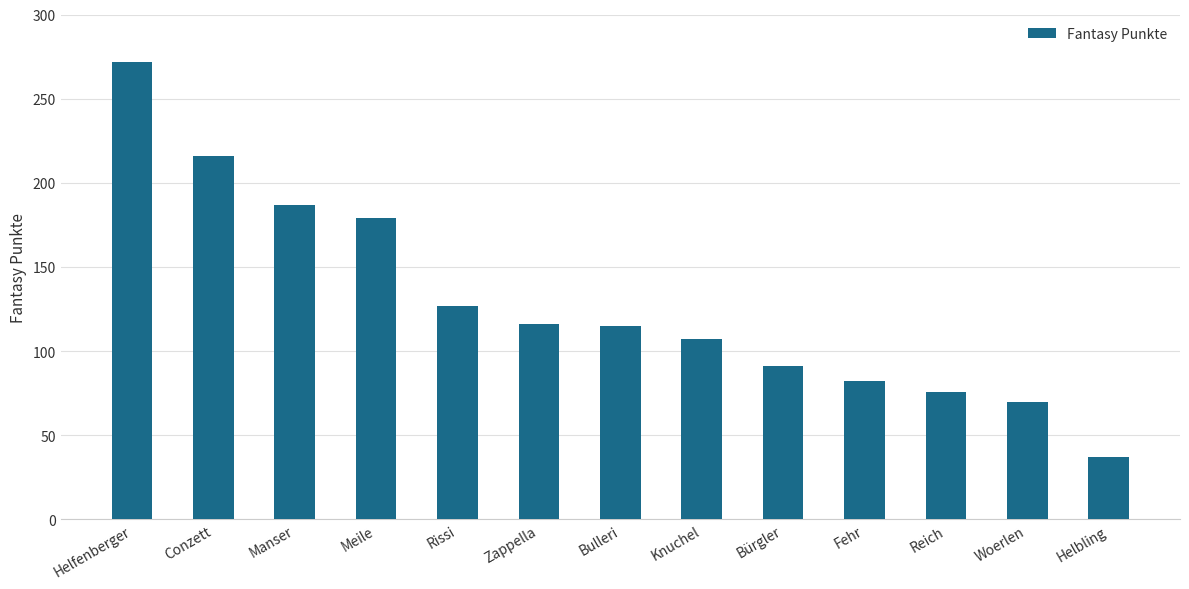

Does the chart contain stacked bars?

No